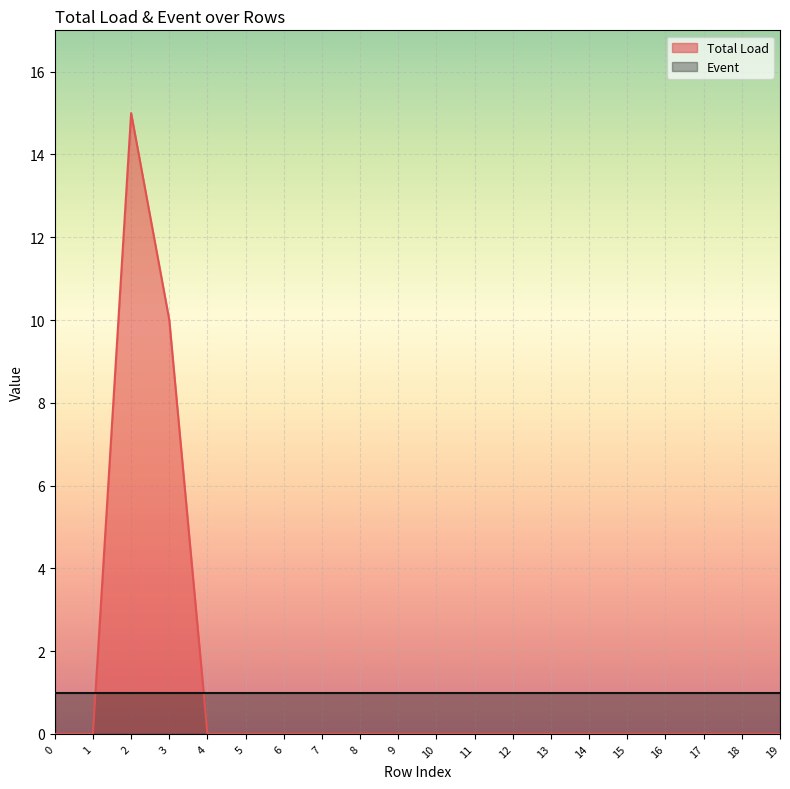

At which label is the value closest to 7?

3